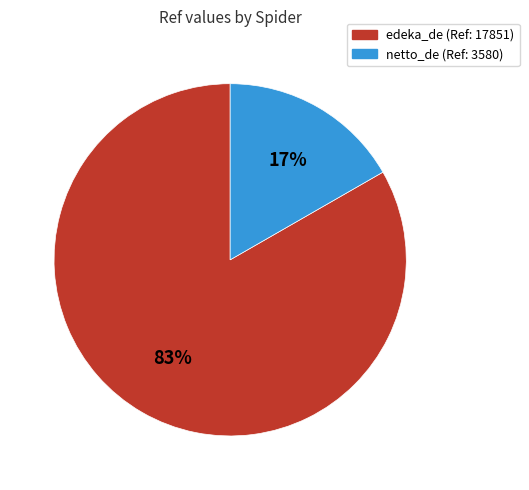

Is the sum of netto_de and edeka_de greater than half?

Yes